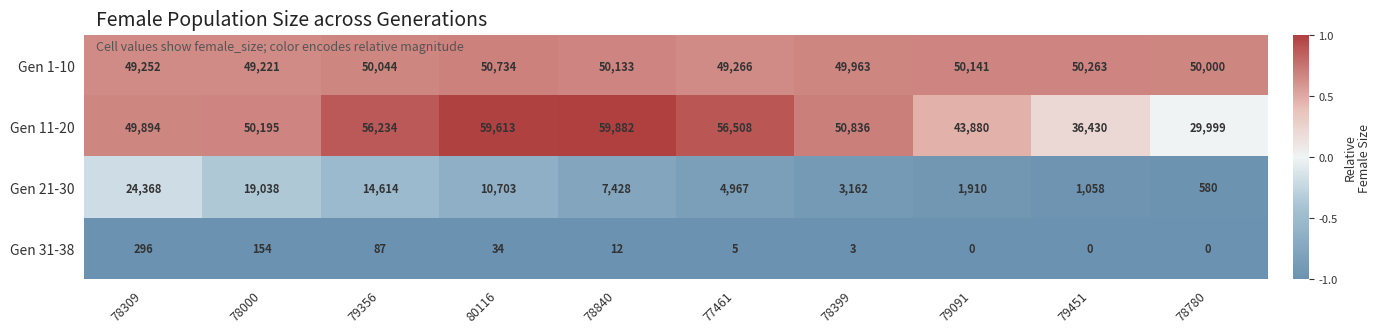

Read the Gen 31-38 value at 77461.

5